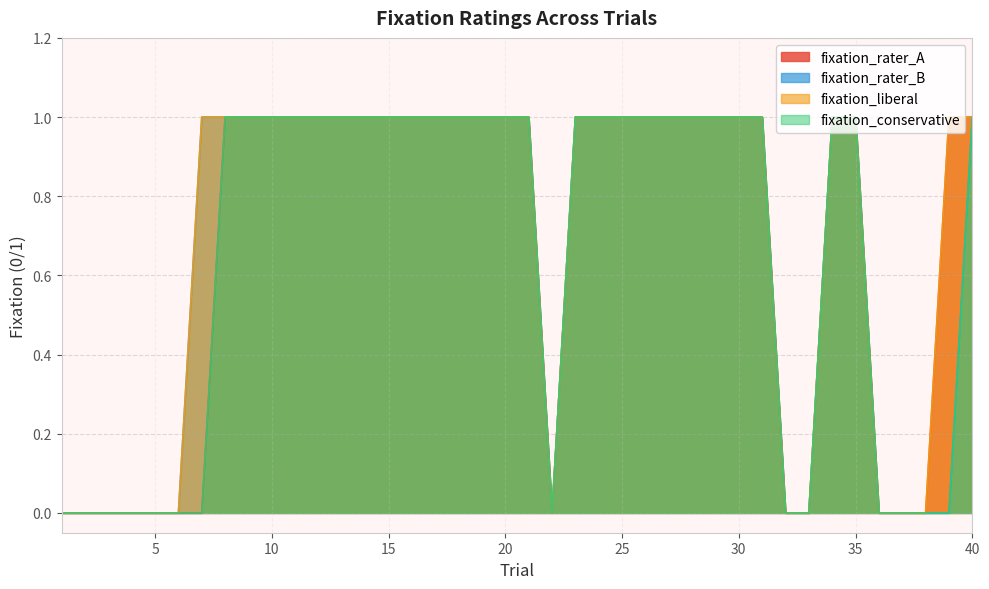

Reading right to left, extract all data points from this chart.

fixation_rater_A: 1	1	0	0	0	1	1	0	0	1	1	1	1	1	1	1	1	1	0	1	1	1	1	1	1	1	1	1	1	1	1	1	1	0	0	0	0	0	0	0
fixation_rater_B: 1	0	0	0	0	1	1	0	0	1	1	1	1	1	1	1	1	1	0	1	1	1	1	1	1	1	1	1	1	1	1	1	1	1	0	0	0	0	0	0
fixation_liberal: 1	1	0	0	0	1	1	0	0	1	1	1	1	1	1	1	1	1	0	1	1	1	1	1	1	1	1	1	1	1	1	1	1	1	0	0	0	0	0	0
fixation_conservative: 1	0	0	0	0	1	1	0	0	1	1	1	1	1	1	1	1	1	0	1	1	1	1	1	1	1	1	1	1	1	1	1	1	0	0	0	0	0	0	0